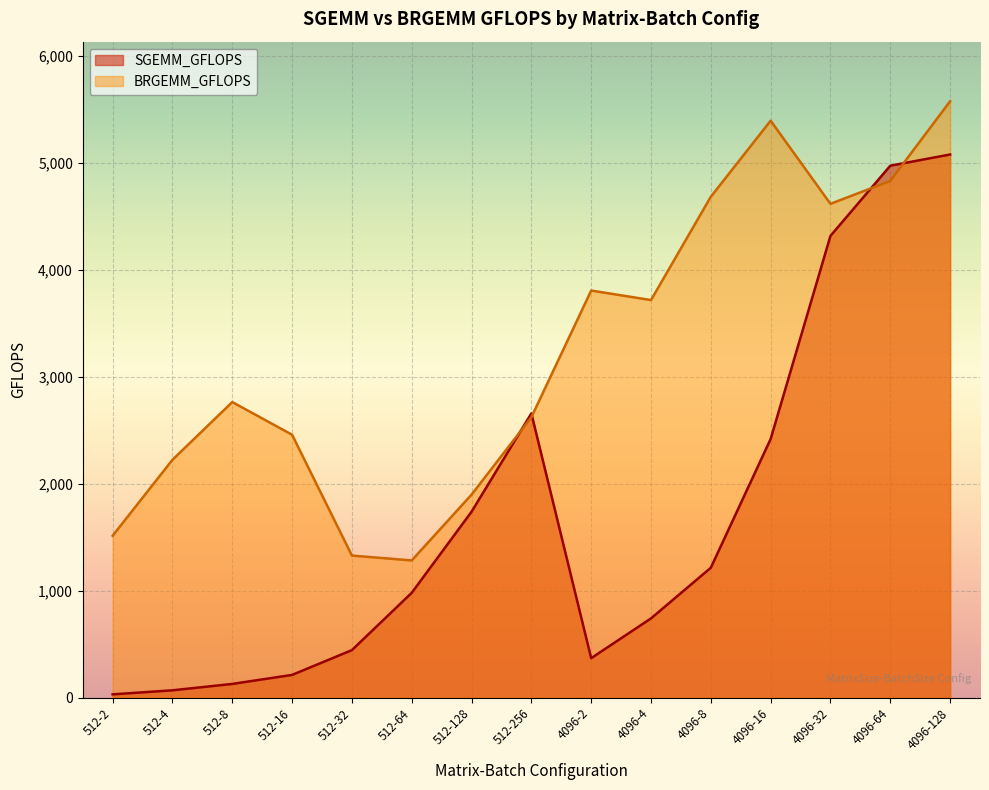

Rank the series at 4096-2 from lowest to highest value.

SGEMM_GFLOPS, BRGEMM_GFLOPS